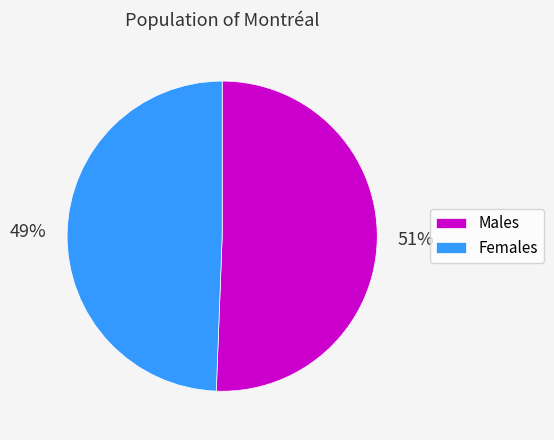

Is Females the majority of the pie?

No